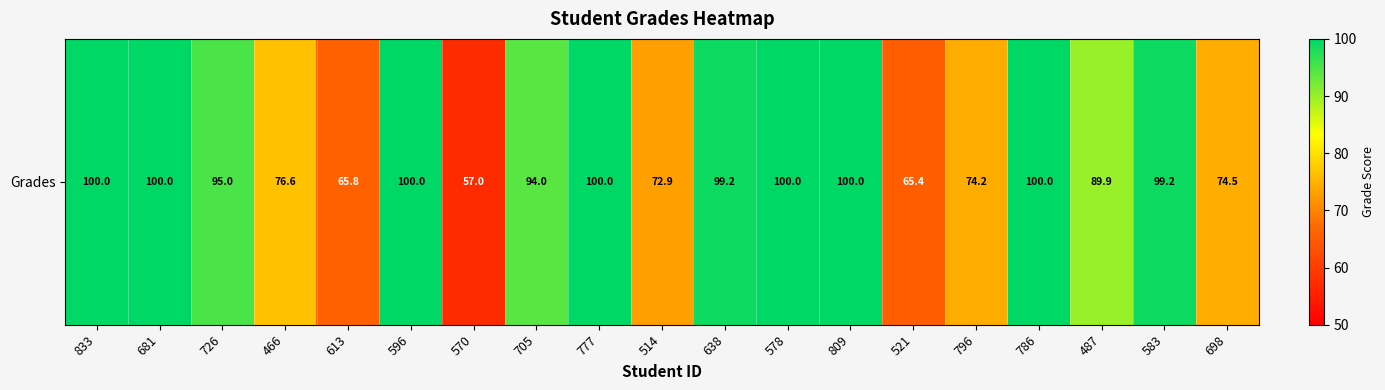

Where does the data first go above 95?

833